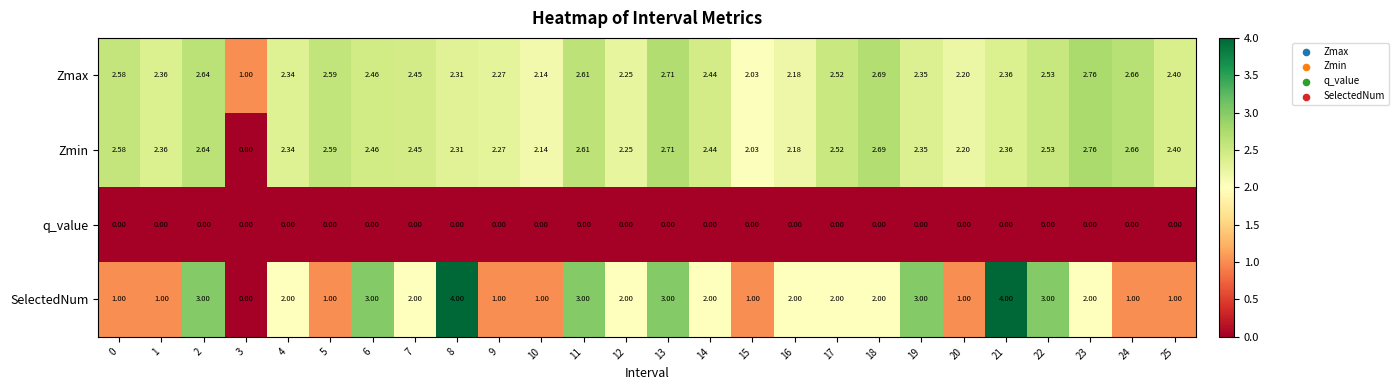

Which series has the widest spread of values?

SelectedNum